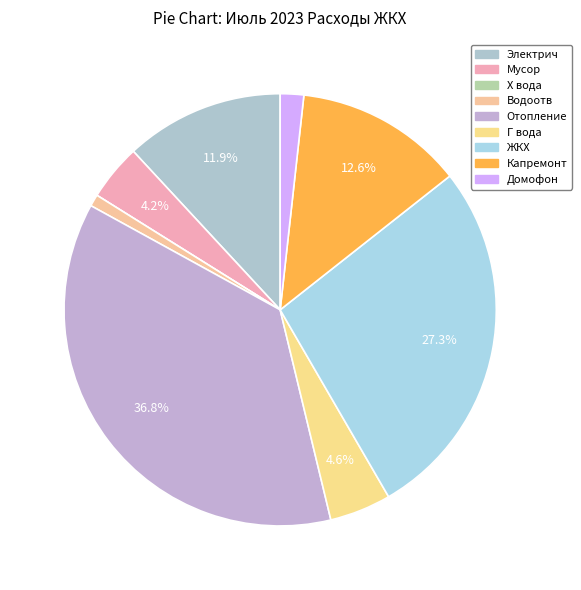

What is the ratio of the value at Водоотв to the value at Домофон?

0.5